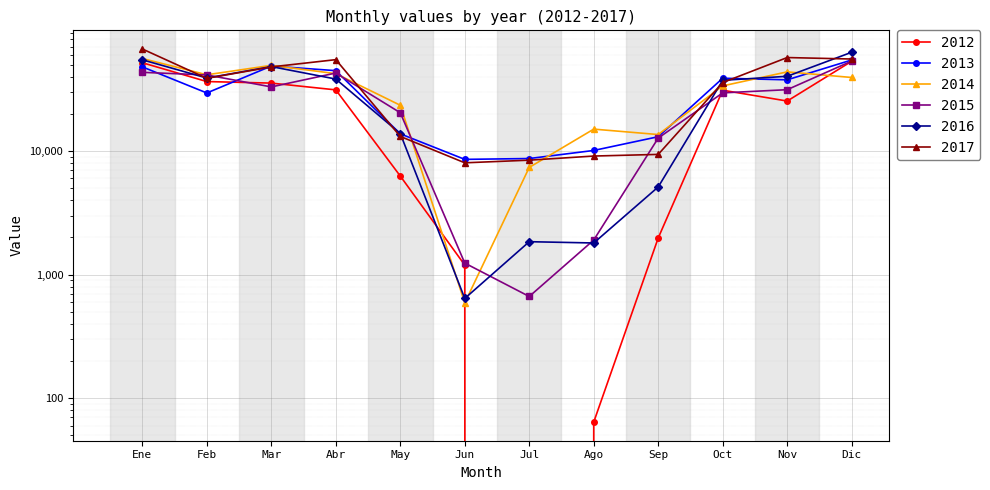

The value of 2014 at Feb is 28720. True or false?

False